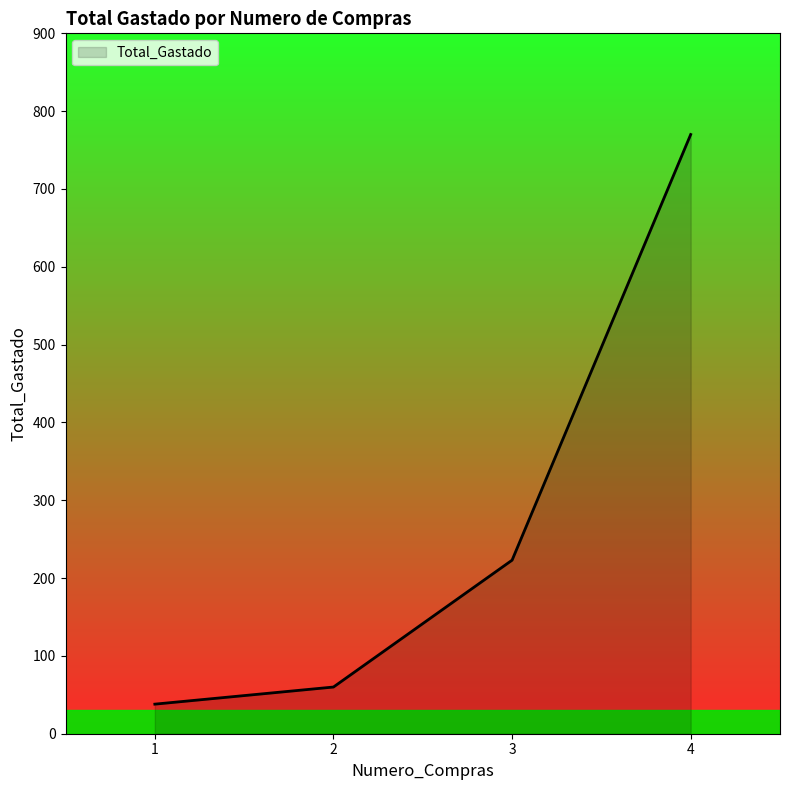

Reading left to right, list all the values displayed in this chart.

1=38	2=60	3=223	4=770